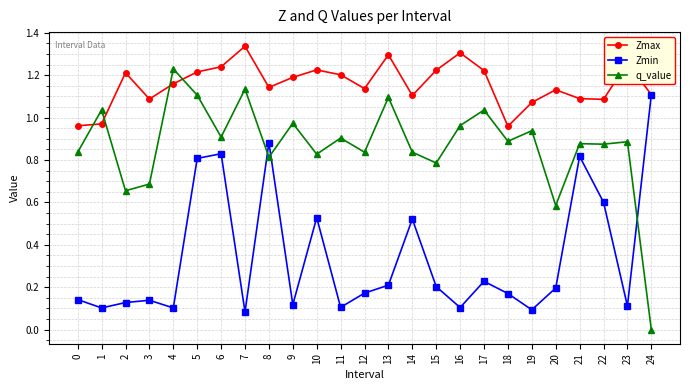

True or false: Zmin has a value of 1.1 at 24.

True